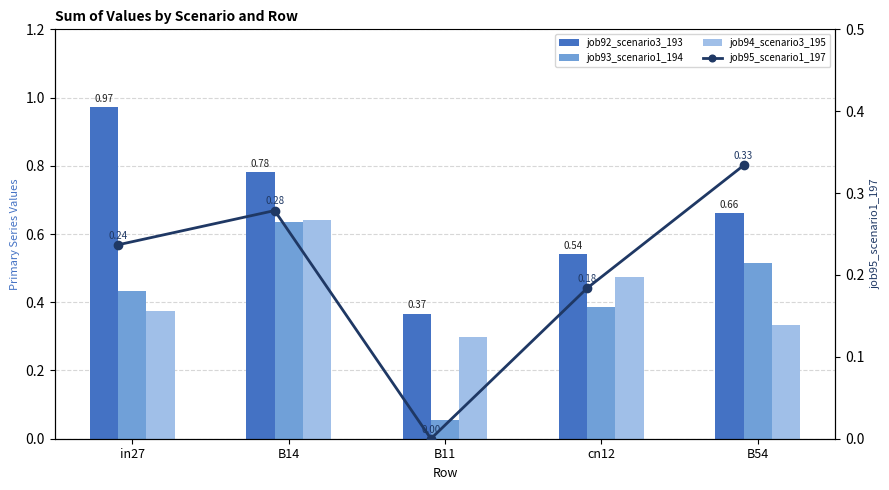

True or false: job94_scenario3_195 has a value of 0.3 at B11.

True